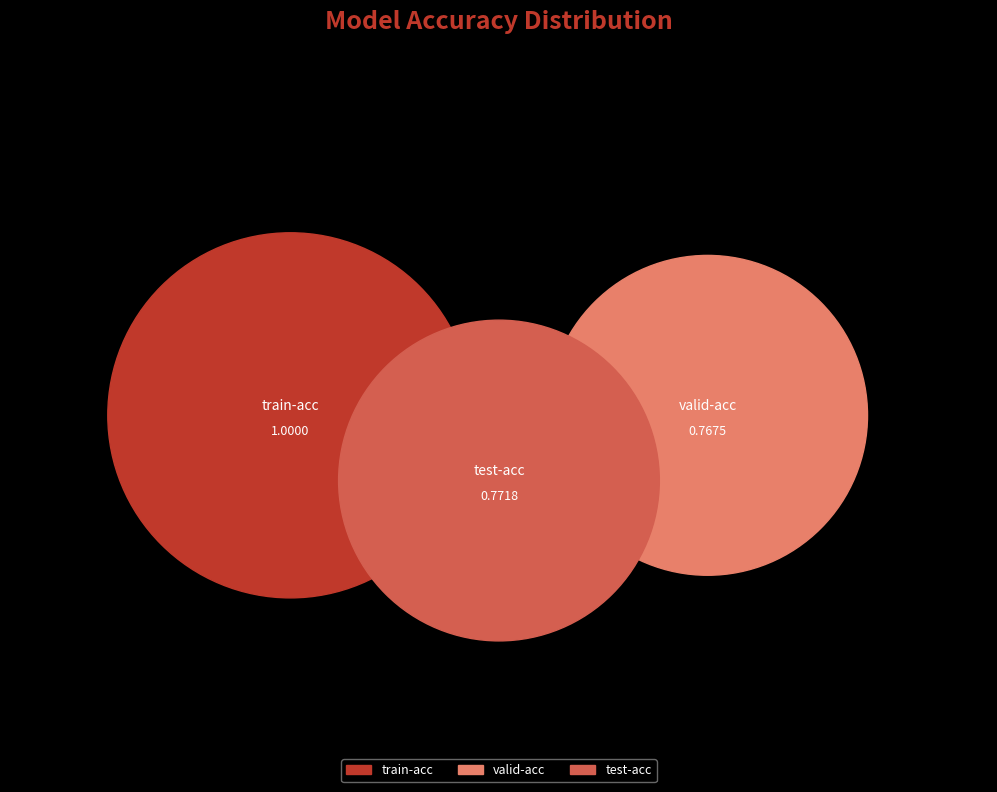

The valid-acc slice represents 36% of the pie. True or false?

False